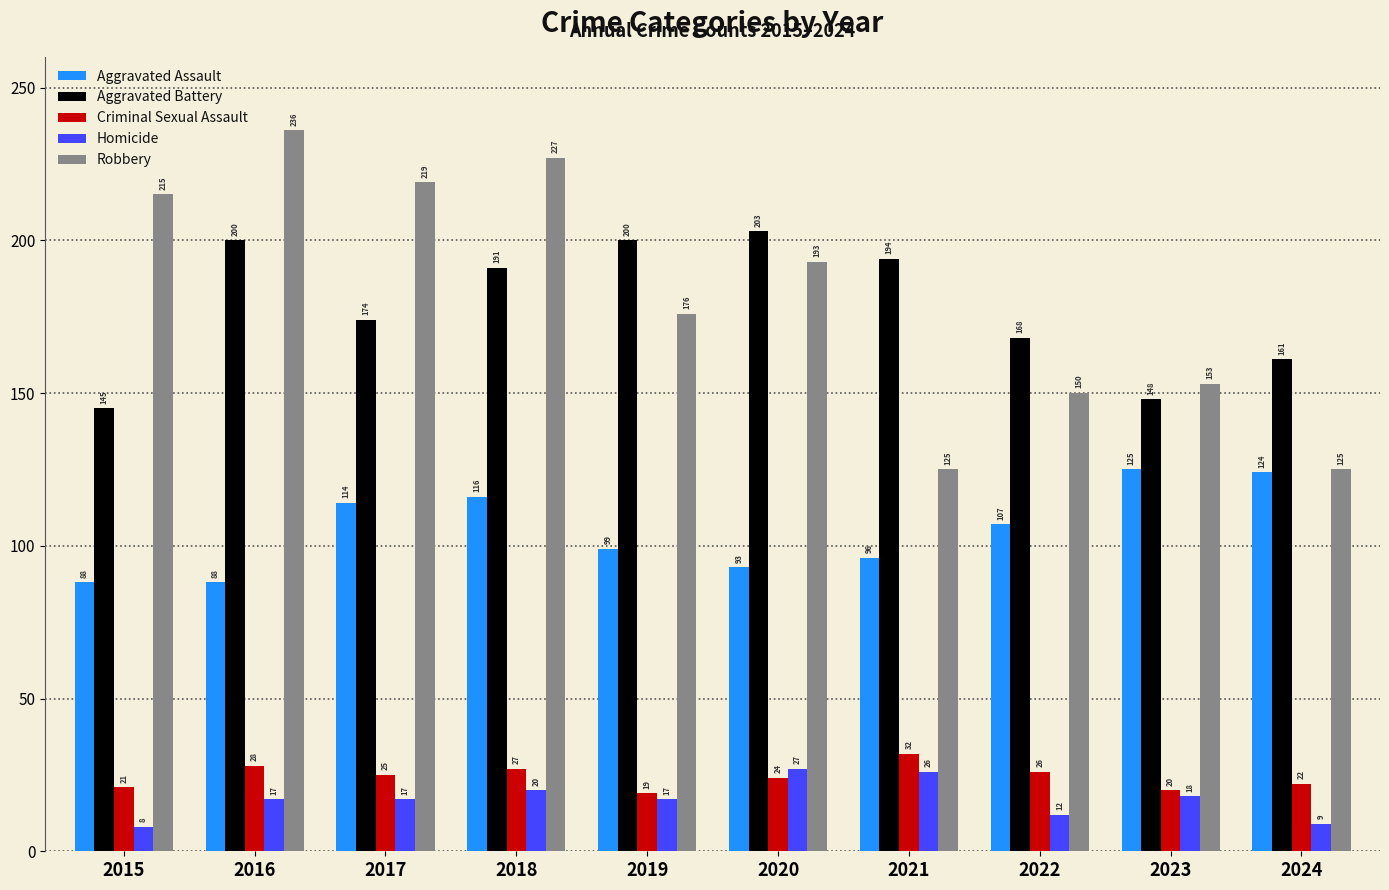

What is the value of the Homicide bar at the 8th from the left?

12